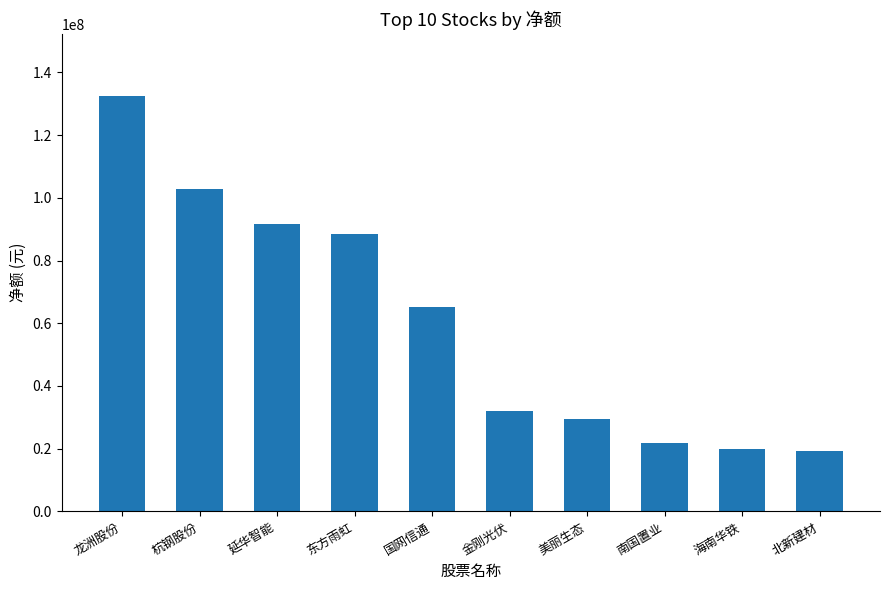

What is the label of the 10th bar from the right?

龙洲股份